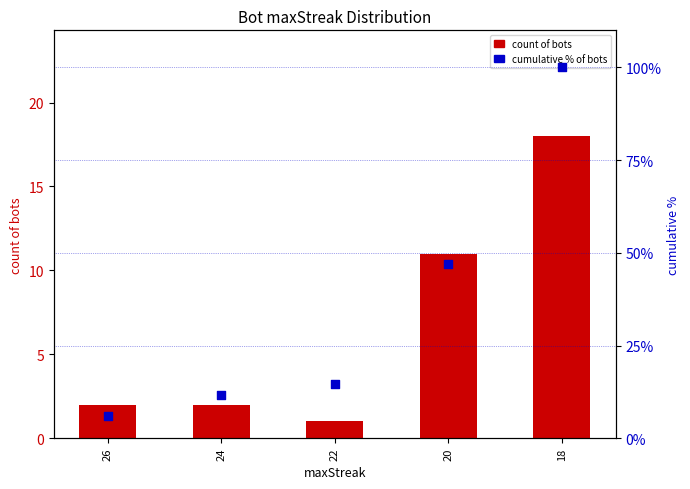

Which series has the largest total across all categories?

cumulative %